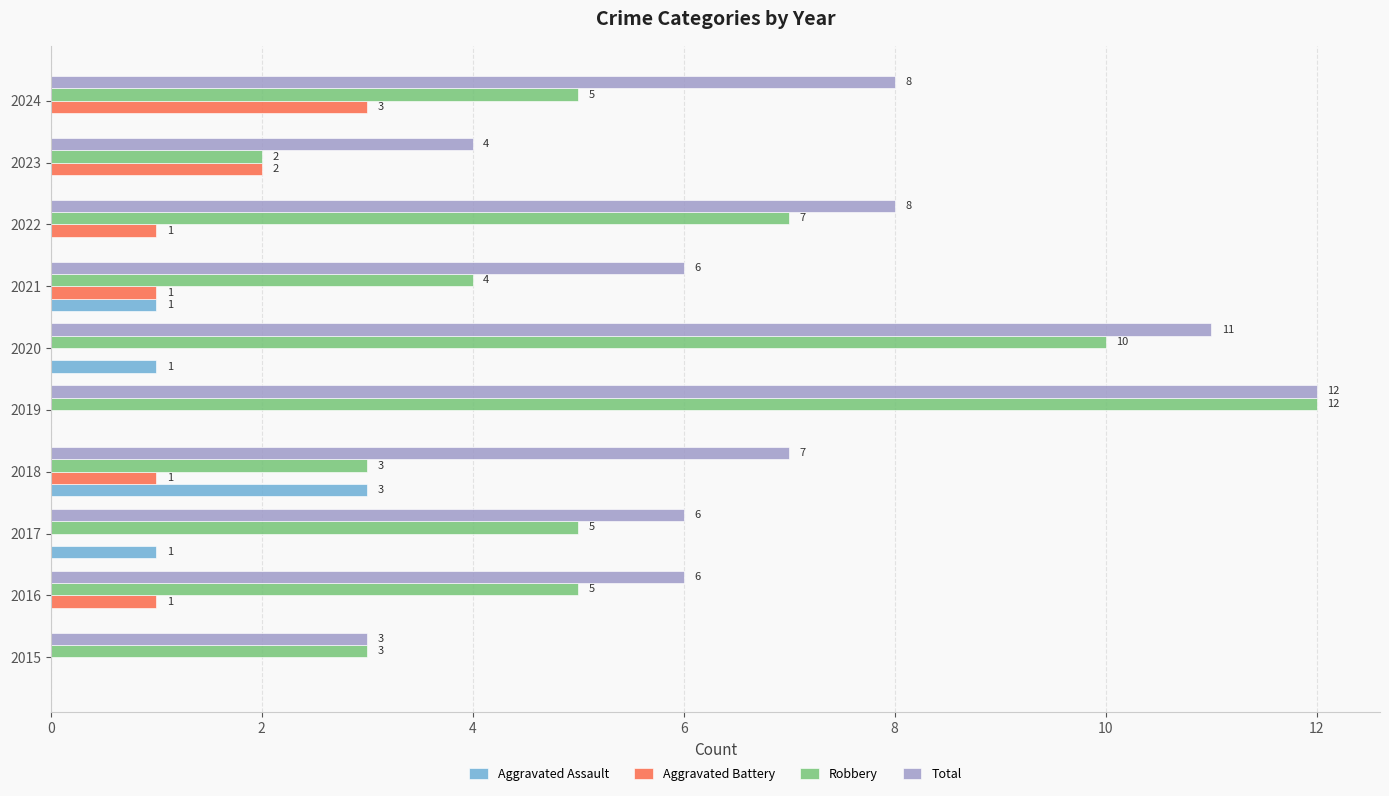

Is the value of Aggravated Assault at 2017 greater than the value of Robbery at 2022?

No